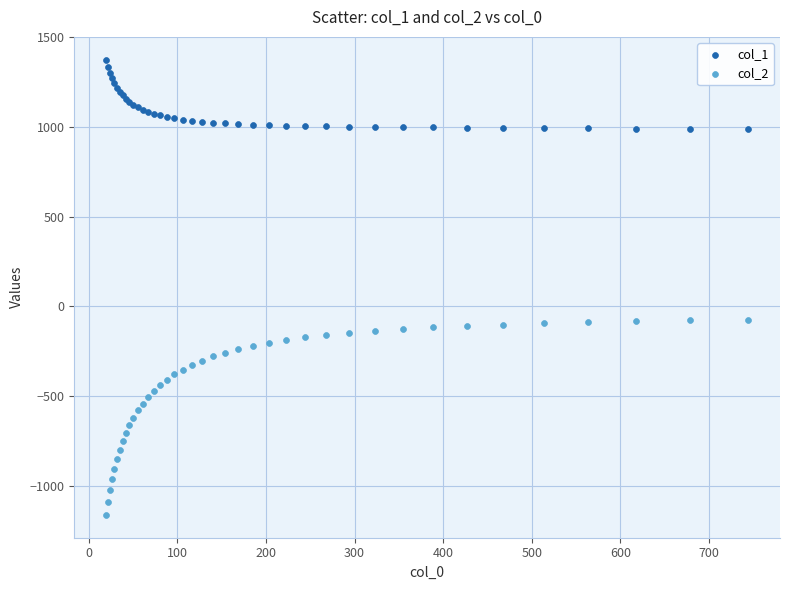

Which series contains the highest Y value?

col_1